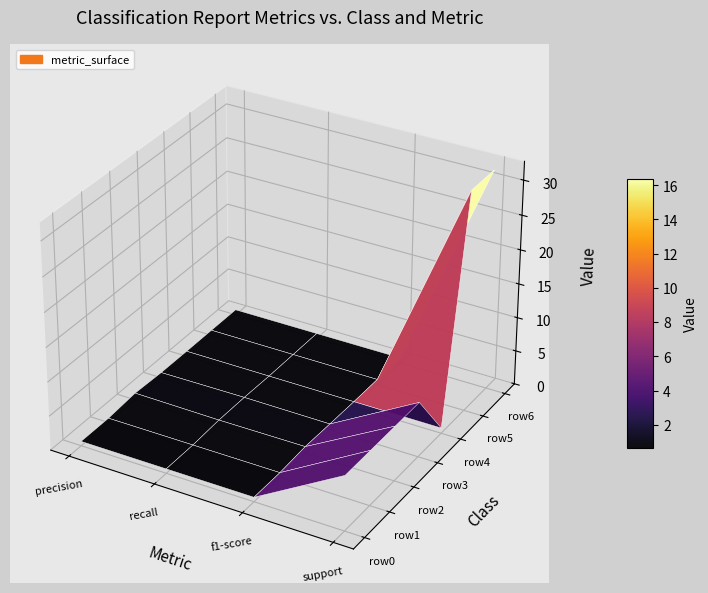

Reading right to left, extract all data points from this chart.

row0: 8.0	0.6	0.6	0.6
row1: 8.0	0.6	0.6	0.6
row2: 8.0	0.9	0.9	1.0
row3: 8.0	0.8	0.9	0.8
row4: 0.8	0.8	0.8	0.8
row5: 32.0	0.8	0.8	0.8
row6: 32.0	0.8	0.8	0.8